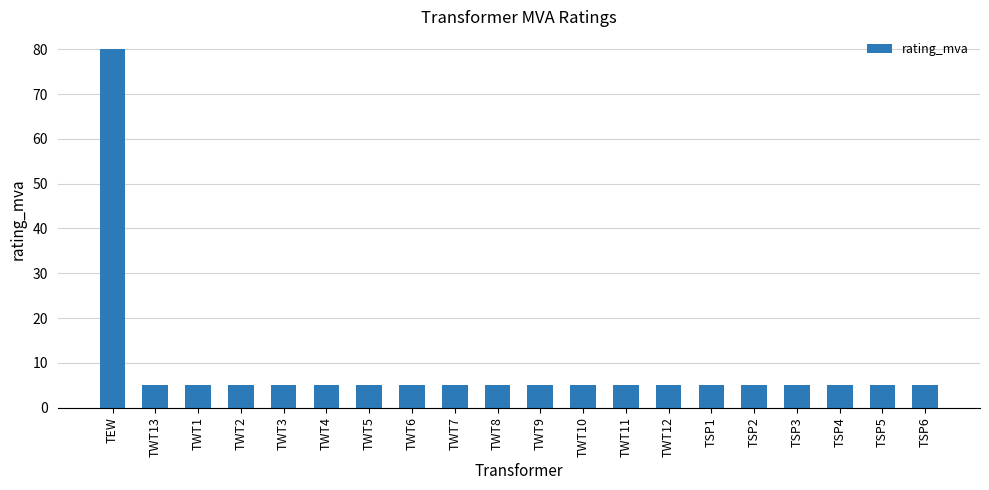

Does the chart contain stacked bars?

No